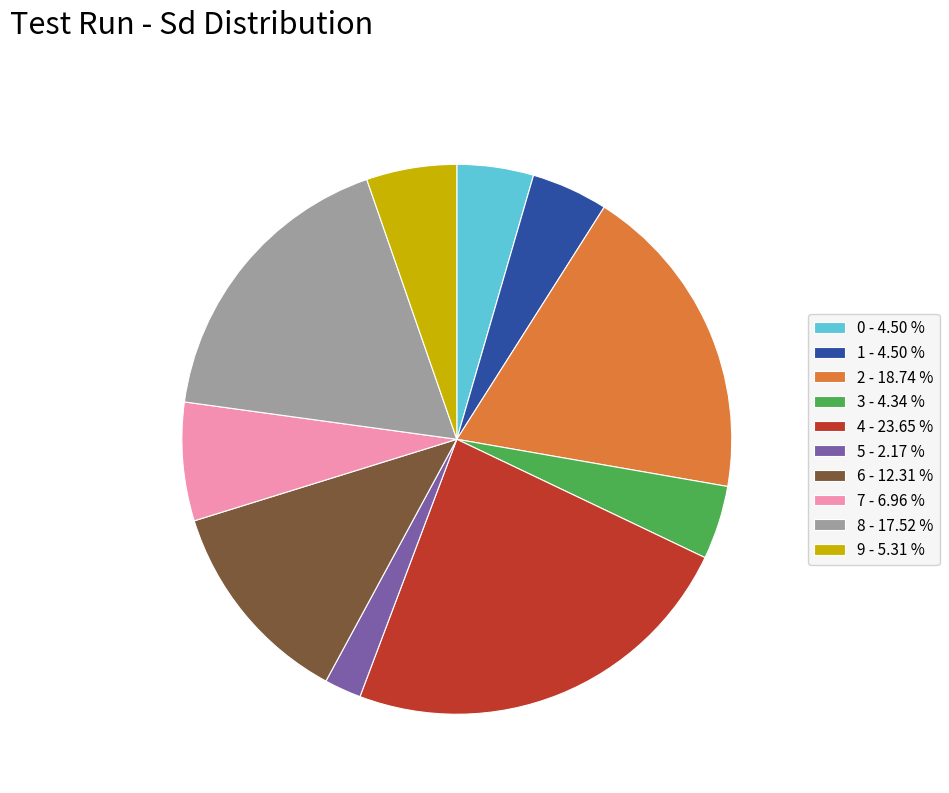

Is there any slice that represents more than half of the pie?

No